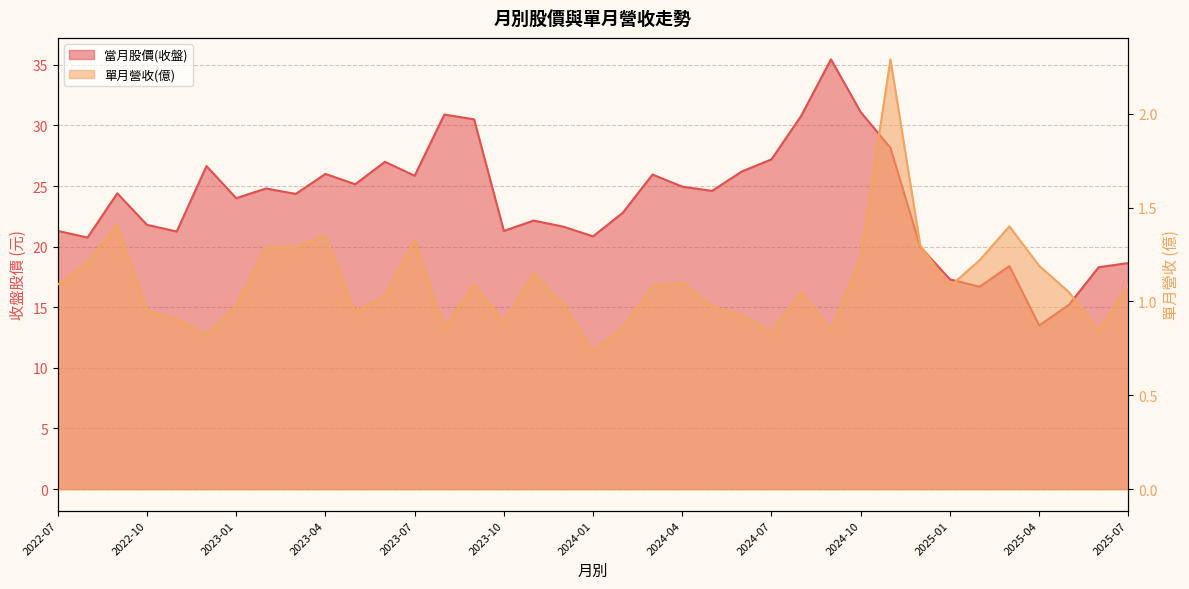

What is the label of the 13th point from the left?

2023-07